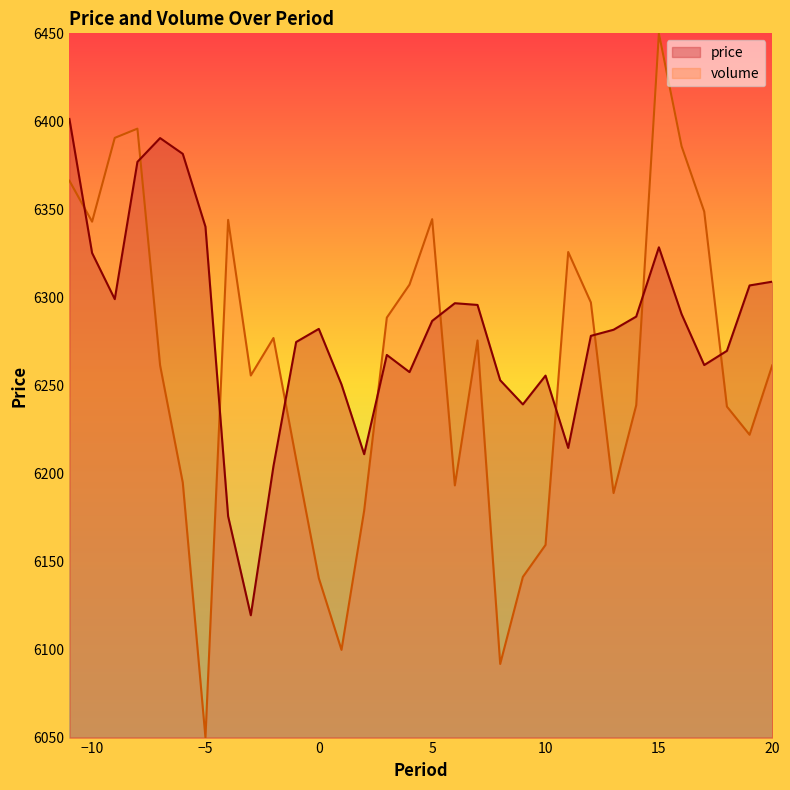

True or false: volume has a value of 8784.9 at 17.

False